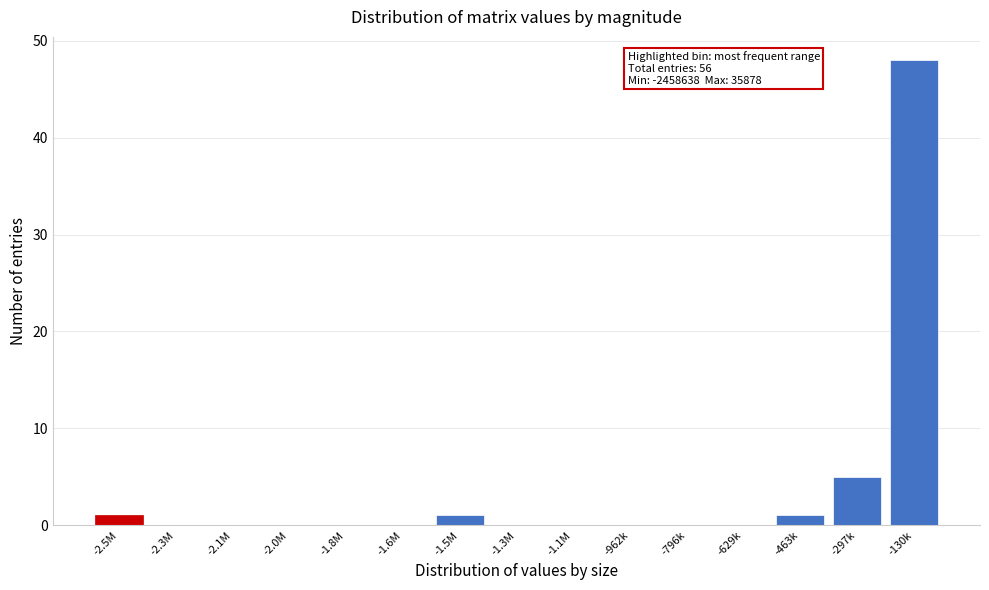

Reading right to left, transcribe all the data shown in this chart.

-130k=48	-297k=5	-463k=1	-629k=0	-796k=0	-962k=0	-1.1M=0	-1.3M=0	-1.5M=1	-1.6M=0	-1.8M=0	-2.0M=0	-2.1M=0	-2.3M=0	-2.5M=1